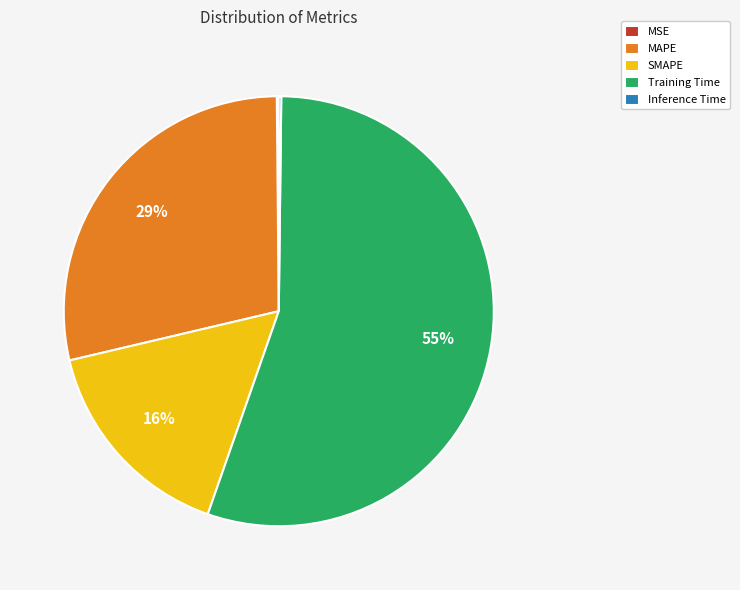

Is it true that MAPE is 35% of the pie?

False